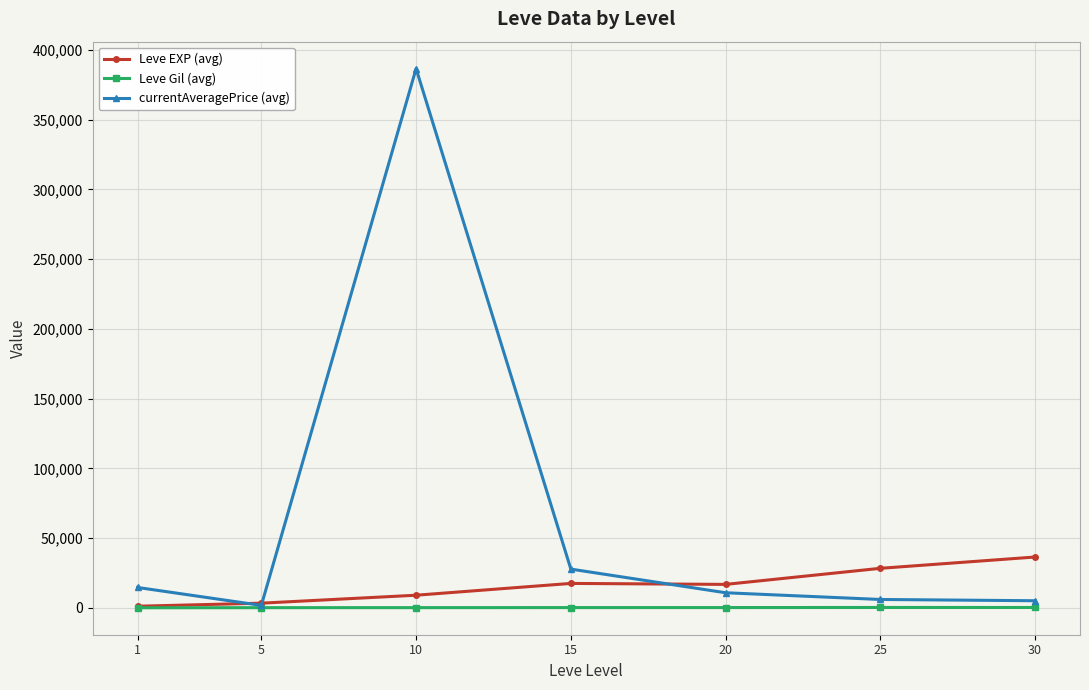

At which category is the sum across all series the highest?

10